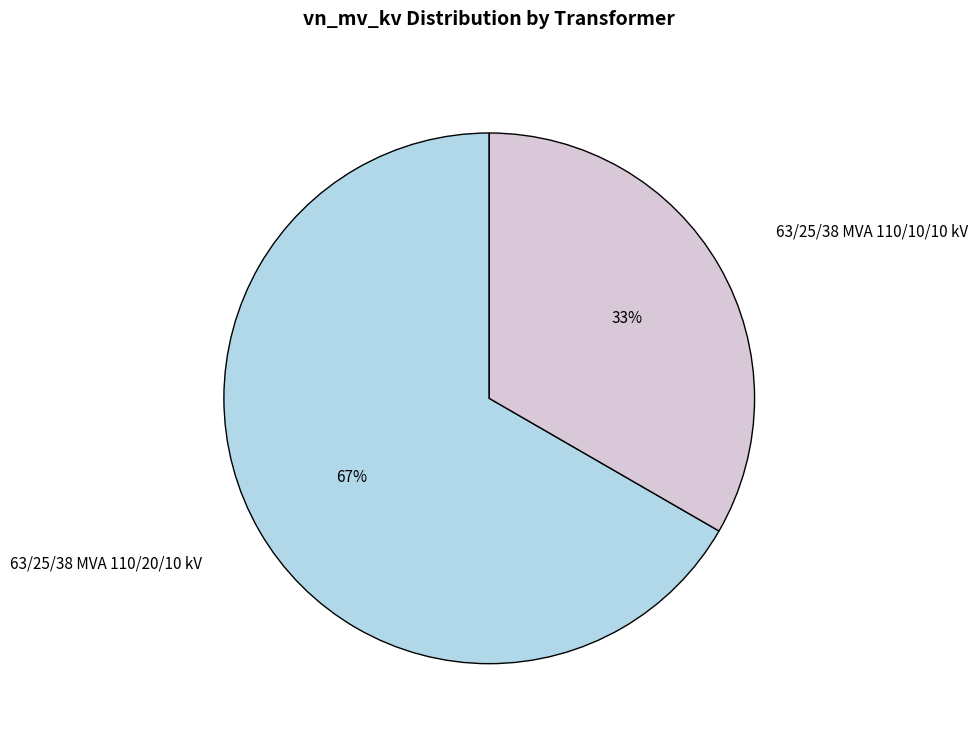

To the nearest percent, what is the average slice percentage?

50%